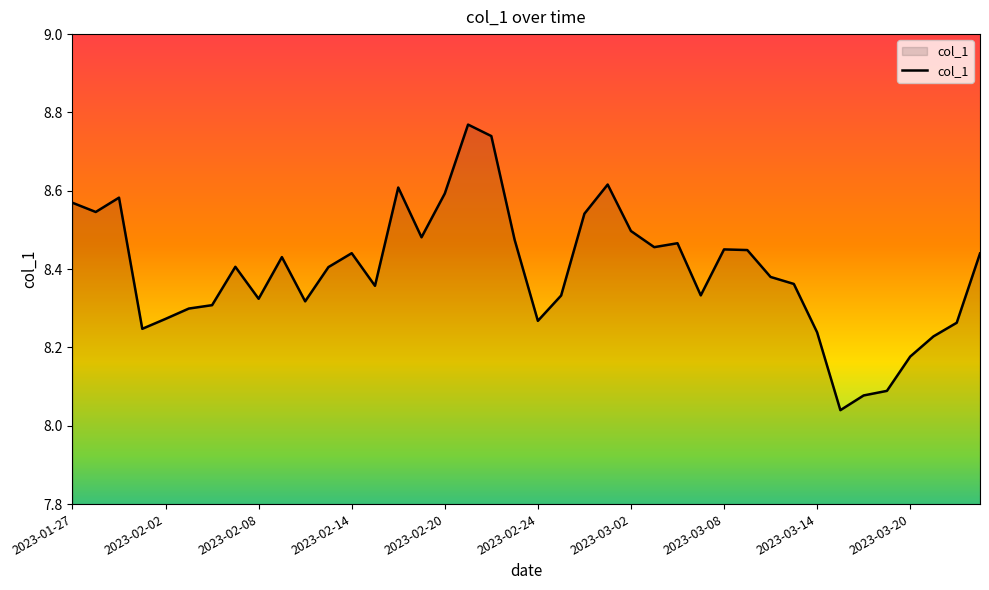

Does the chart have visible grid lines?

No